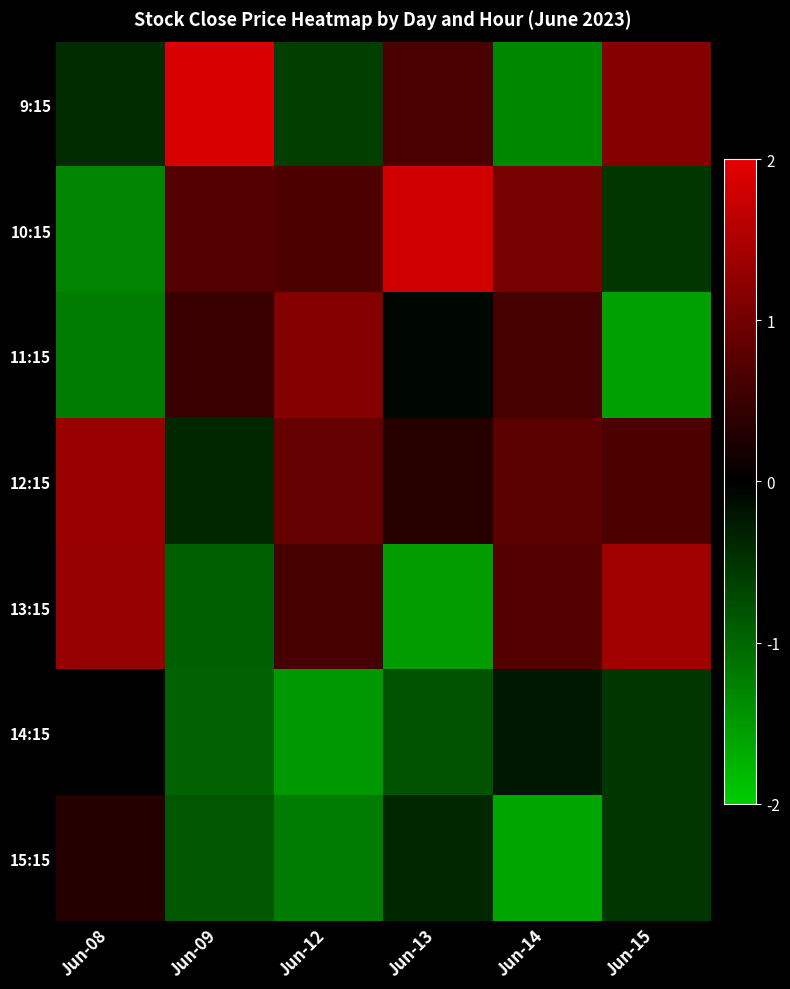

Which series has the largest total across all categories?

12:15